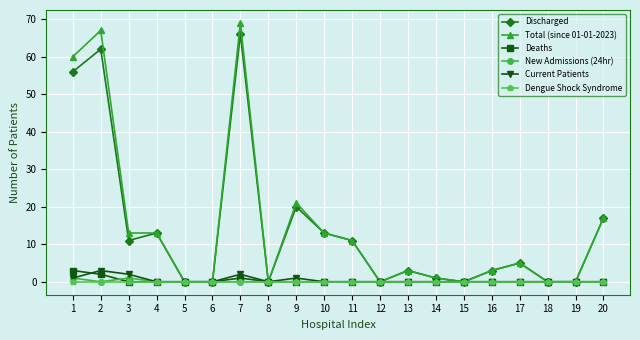

Which series has the widest spread of values?

Total (since 01-01-2023)